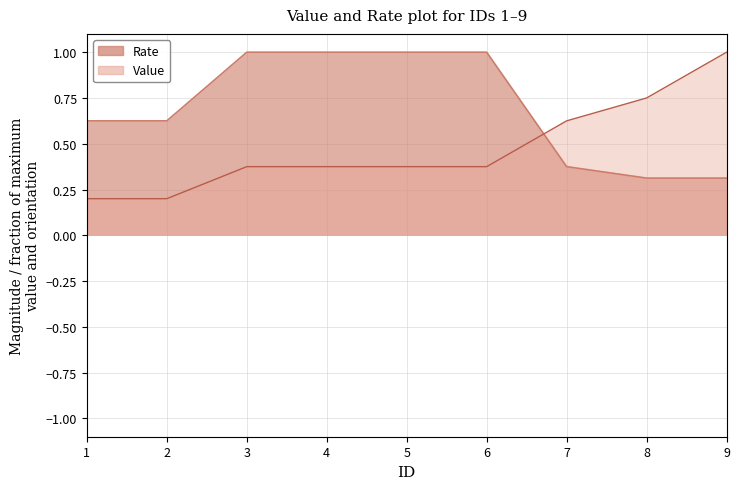

Count the Value values in the range 0 to 1.

9